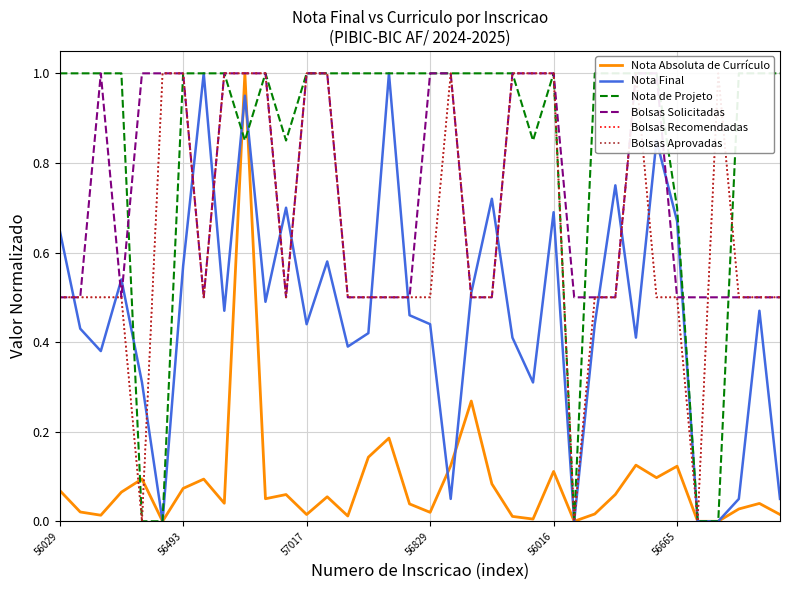

Is it true that Nota Final equals 1.2 at 56016?

False